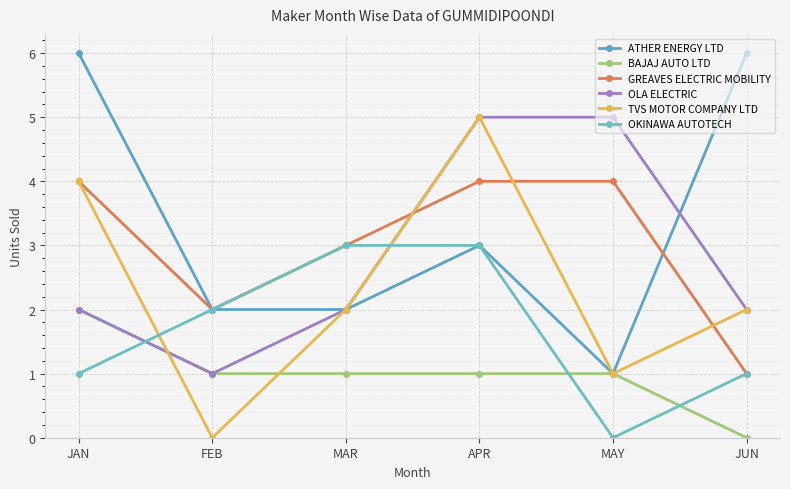

True or false: GREAVES ELECTRIC MOBILITY has more than 2 interior local peaks.

False